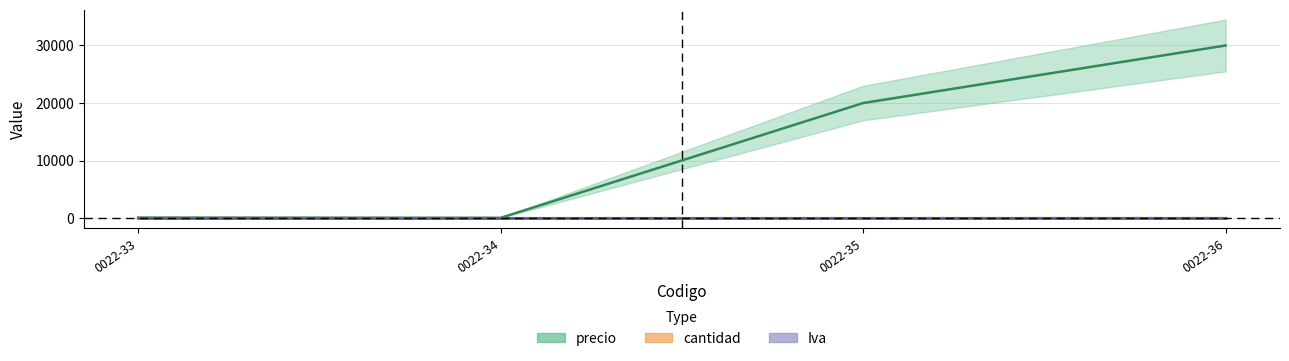

At 0022-33, list the series in order from largest to smallest.

precio, Iva, cantidad